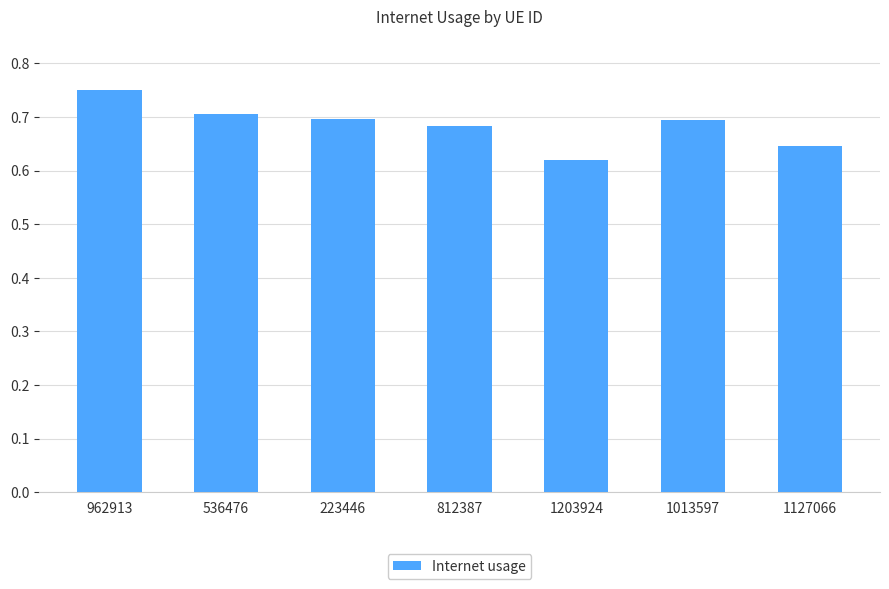

At which label is the value closest to 0?

1203924